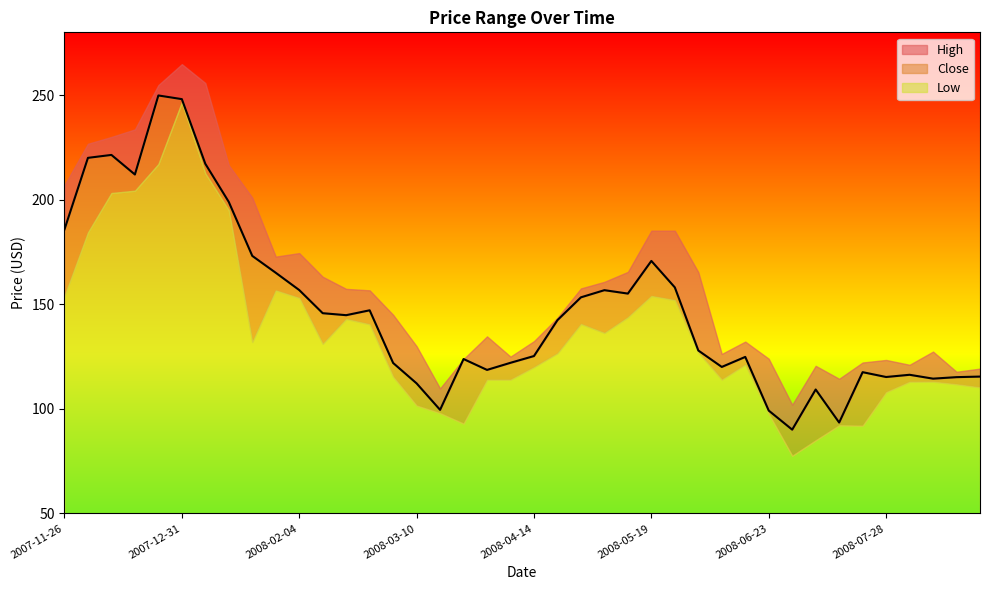

True or false: High and Close cross at least once.

False